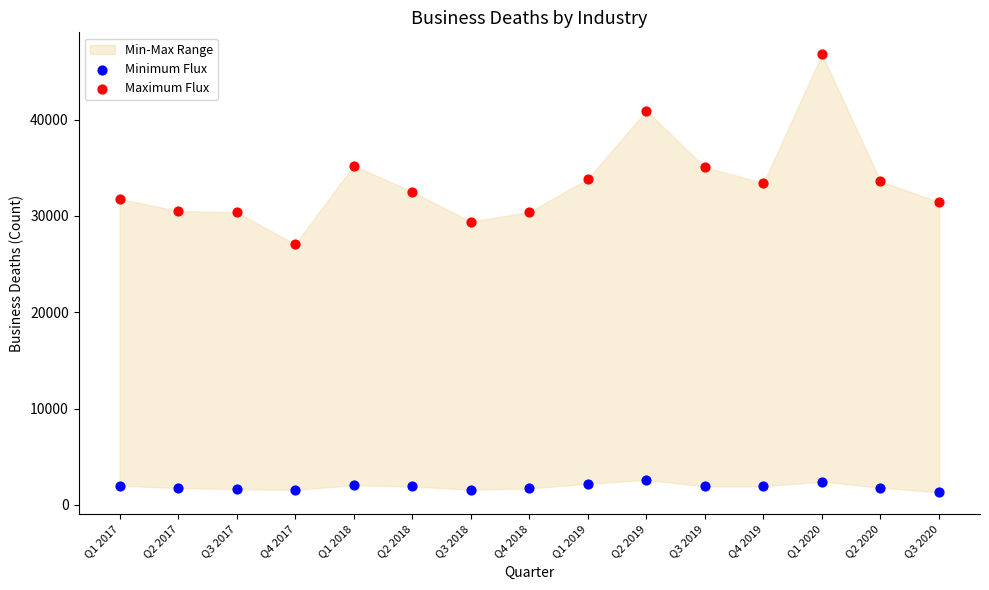

Across all data points, what is the range of Y values (max minus min)?

45485